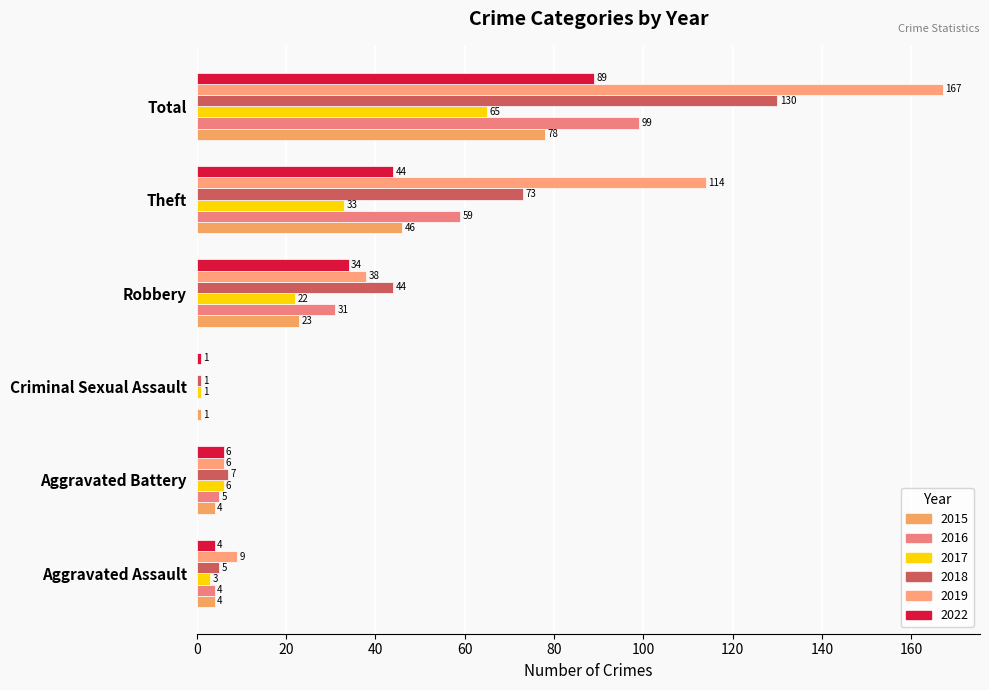

How many data points does each series have?

6